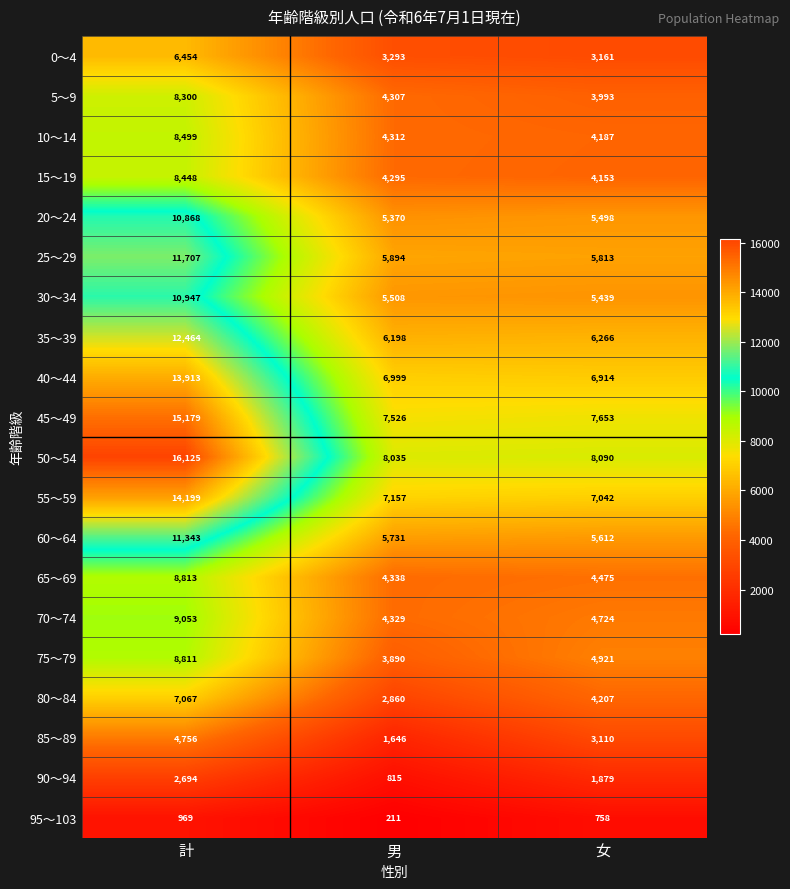

What is the difference between the second highest and minimum values in the 70～74 series?

395